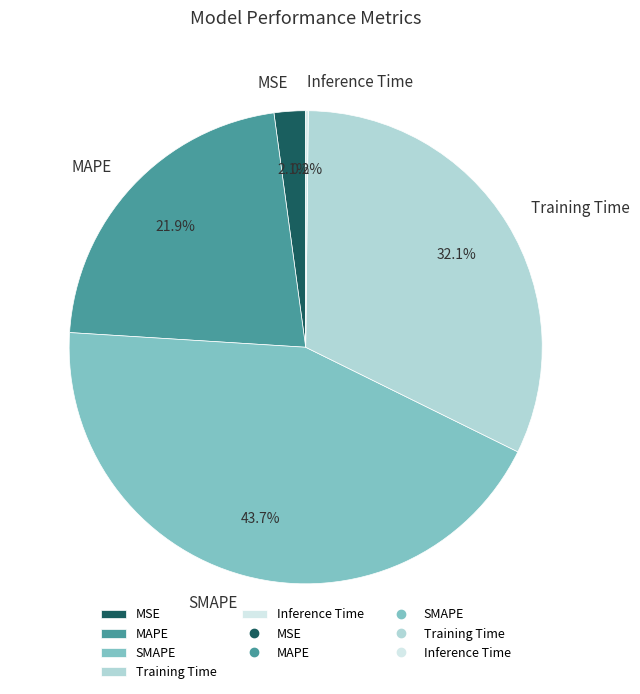

Combined, what portion of the pie is Training Time and SMAPE?

75.8%